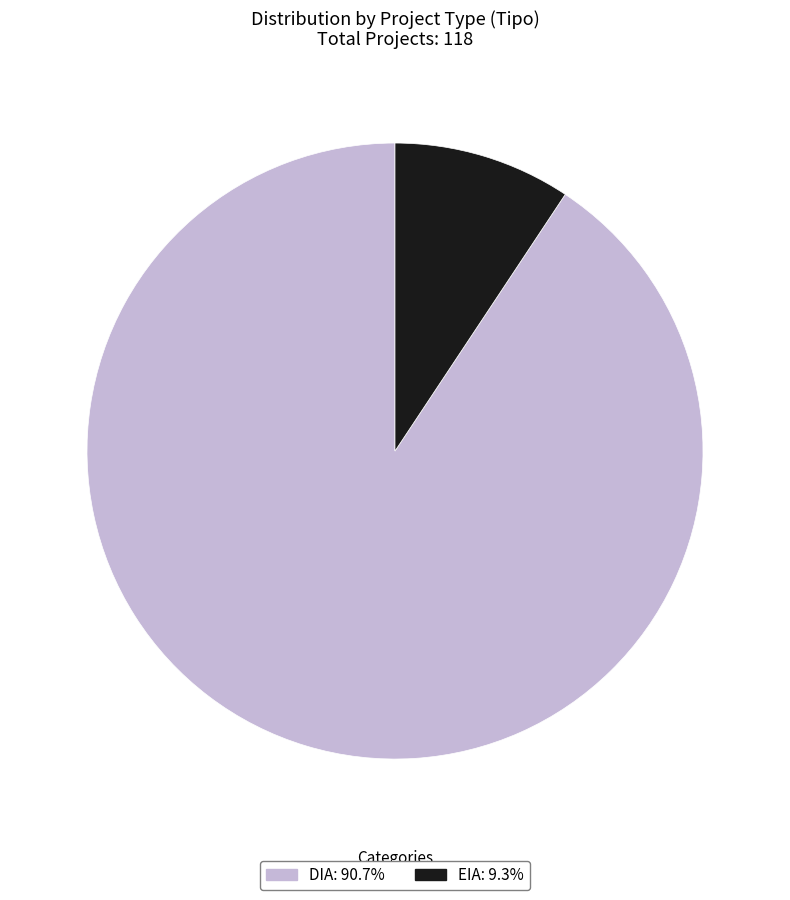

Combined, do EIA and DIA account for over 50%?

Yes